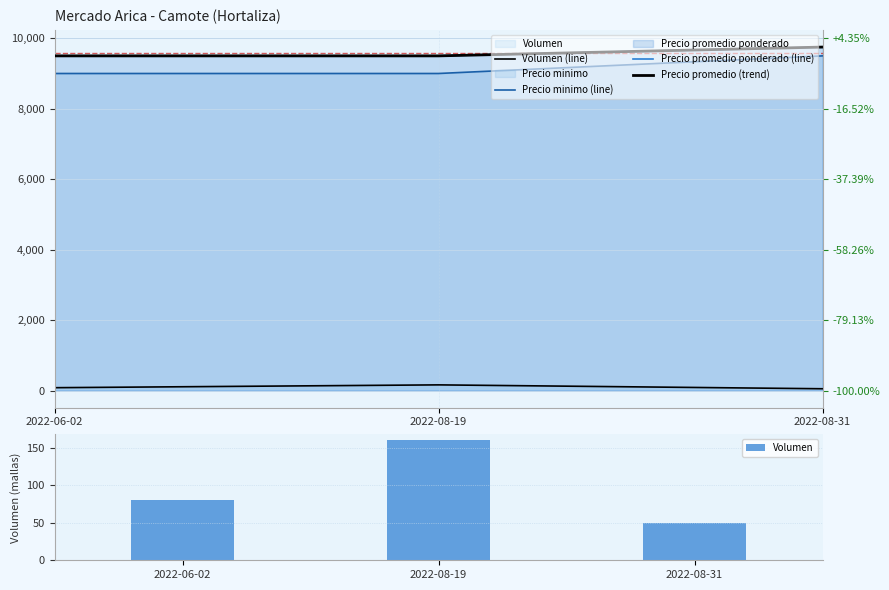

What is the difference between the maximum and minimum values in the Precio promedio ponderado (line) series?

250